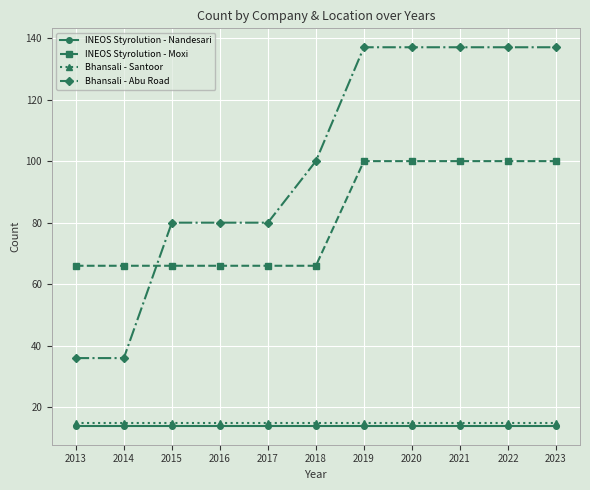

What is the spread (max minus min) of values at 2014?

52